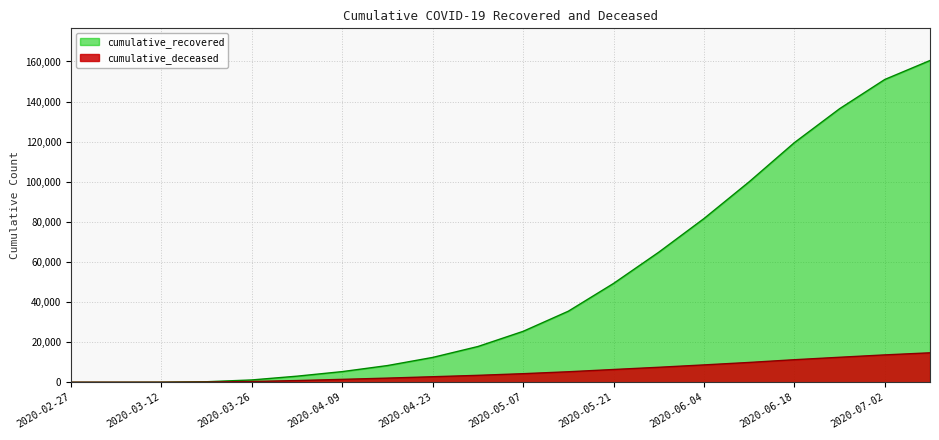

What is the total value across all series at 2020-03-26?

1538